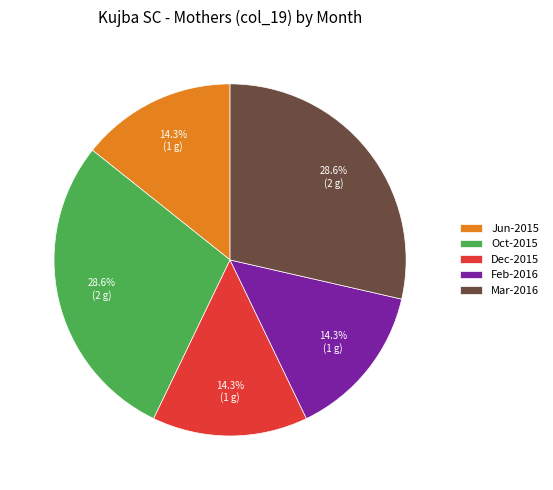

Is Oct-2015 the majority of the pie?

No